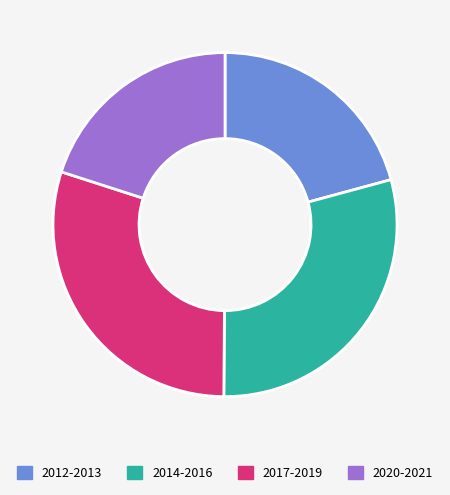

Count the number of slices in the pie.

4